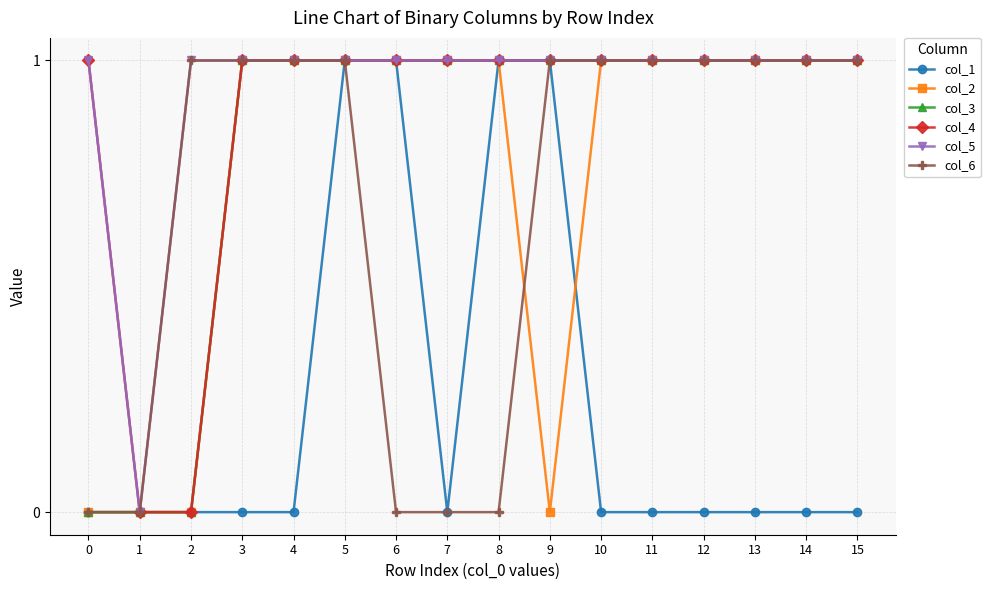

The col_3 series shows 2 at 9. True or false?

False